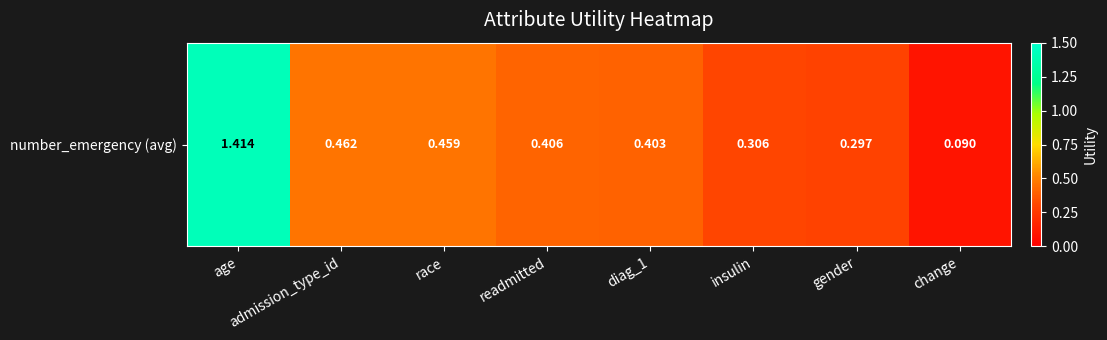

Reading left to right, transcribe all the data shown in this chart.

age=1.4	admission_type_id=0.5	race=0.5	readmitted=0.4	diag_1=0.4	insulin=0.3	gender=0.3	change=0.1